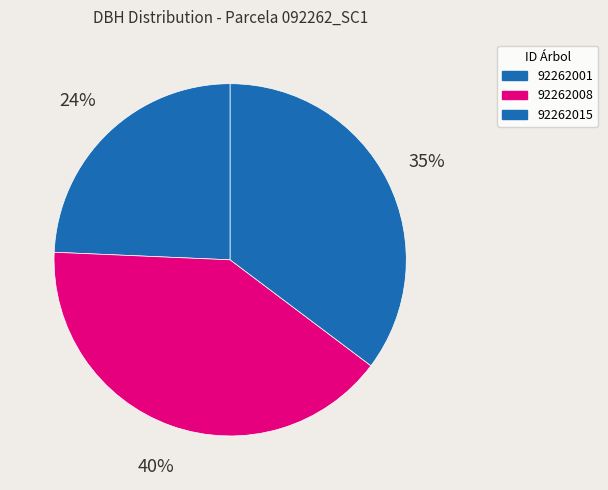

Which slice is the largest?

92262008